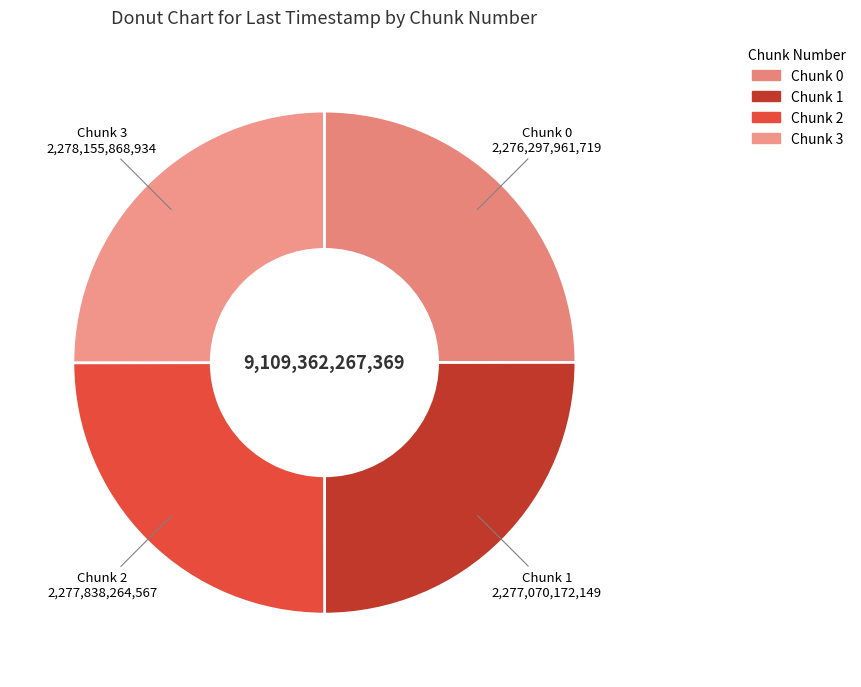

The Chunk 1 slice represents 11% of the pie. True or false?

False